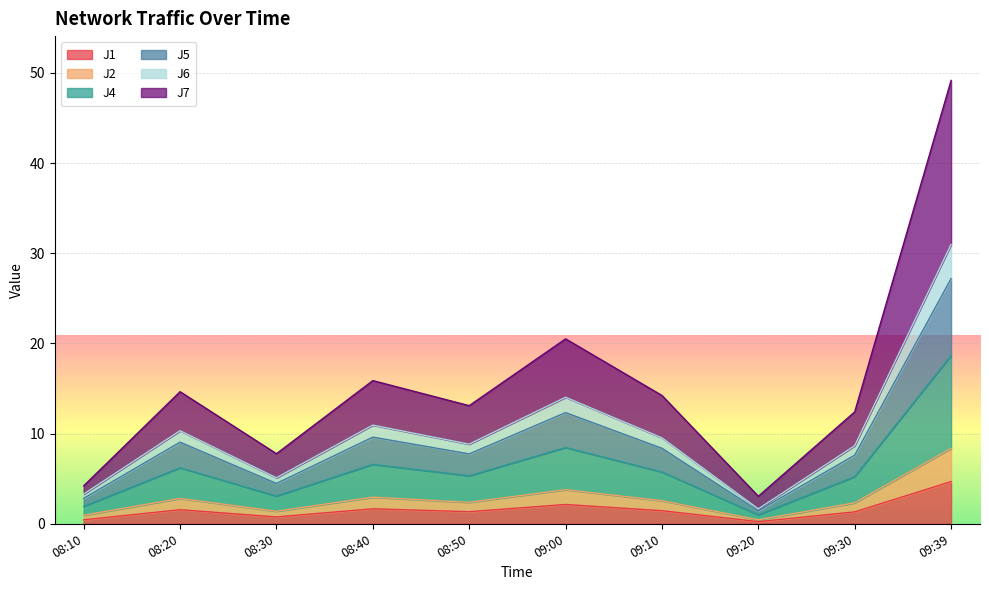

What is the greatest value displayed?

49.2